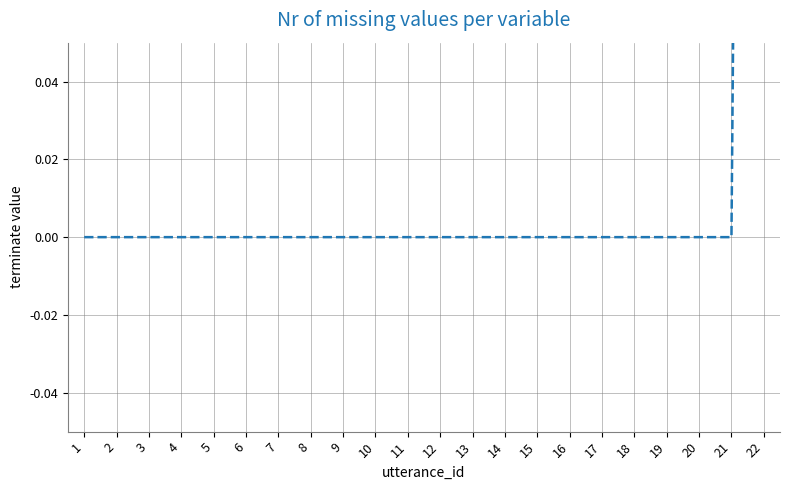

Between 12 and 10, which is larger?

12